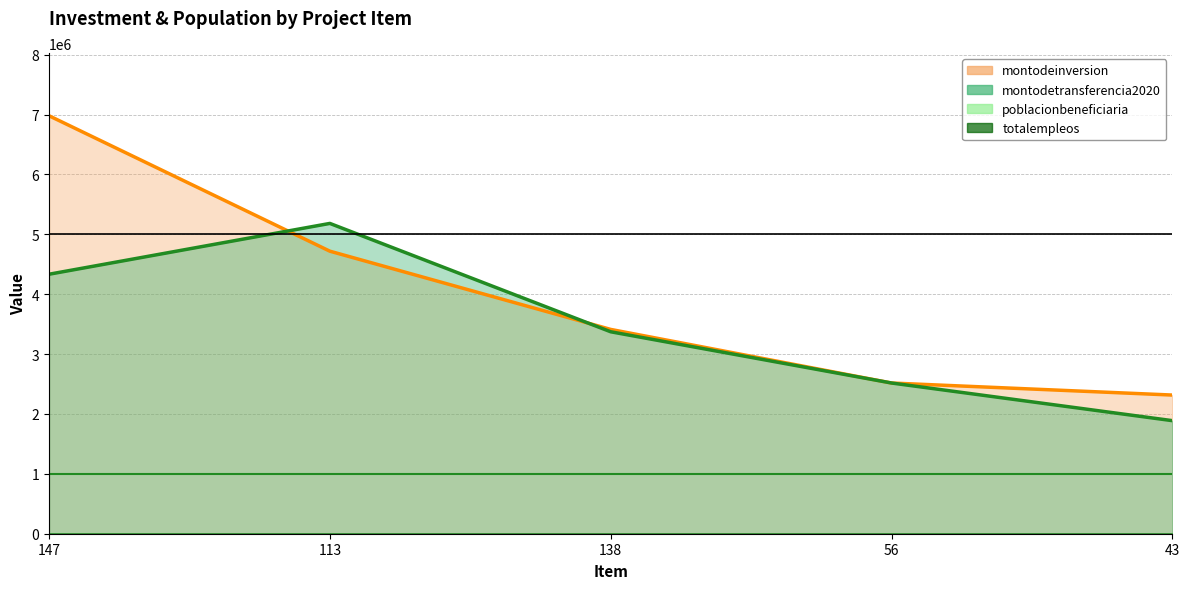

How many data points in montodeinversion line are less than 3412079?

2